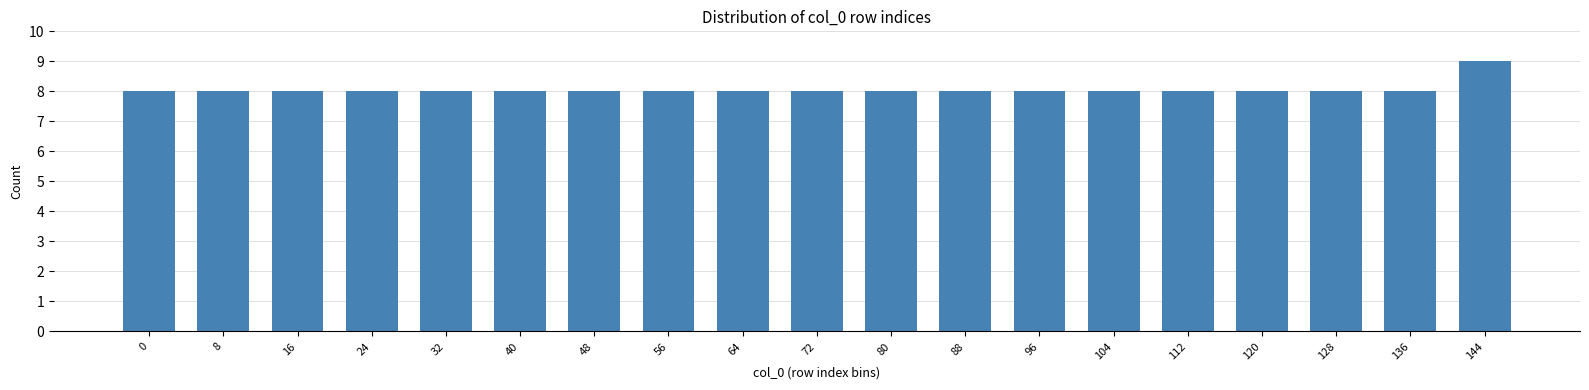

Reading left to right, what are all the values shown in this chart?

0=8	8=8	16=8	24=8	32=8	40=8	48=8	56=8	64=8	72=8	80=8	88=8	96=8	104=8	112=8	120=8	128=8	136=8	144=9